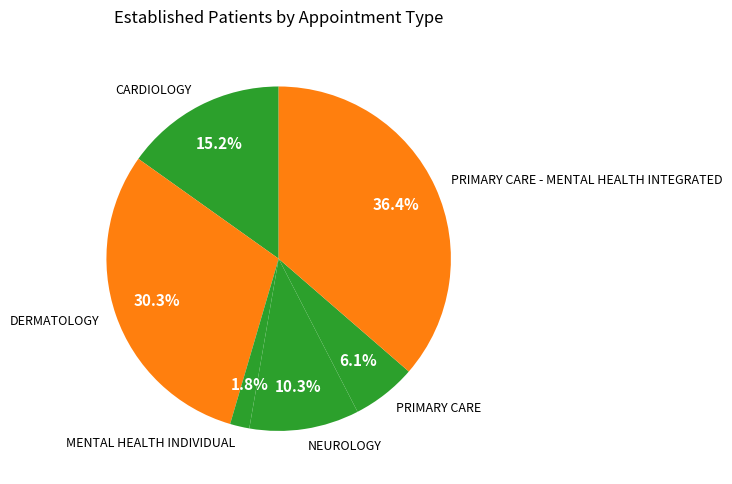

Approximately how many times larger is the value at NEUROLOGY compared to CARDIOLOGY?

0.7